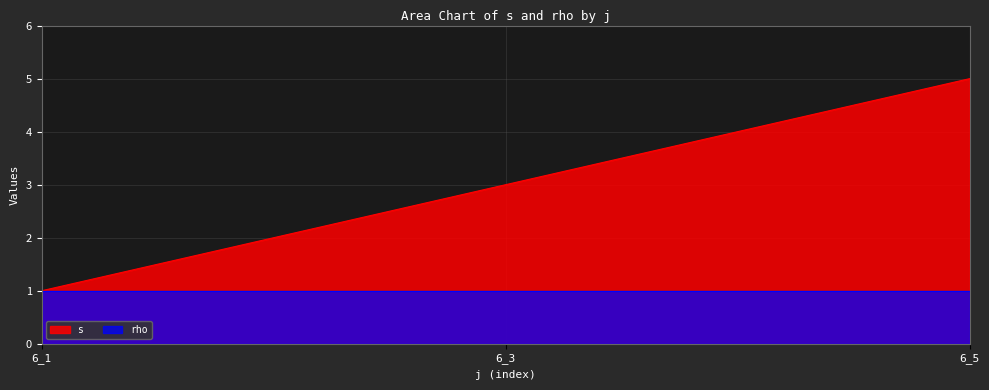

Count the values in the range 1 to 5.

3